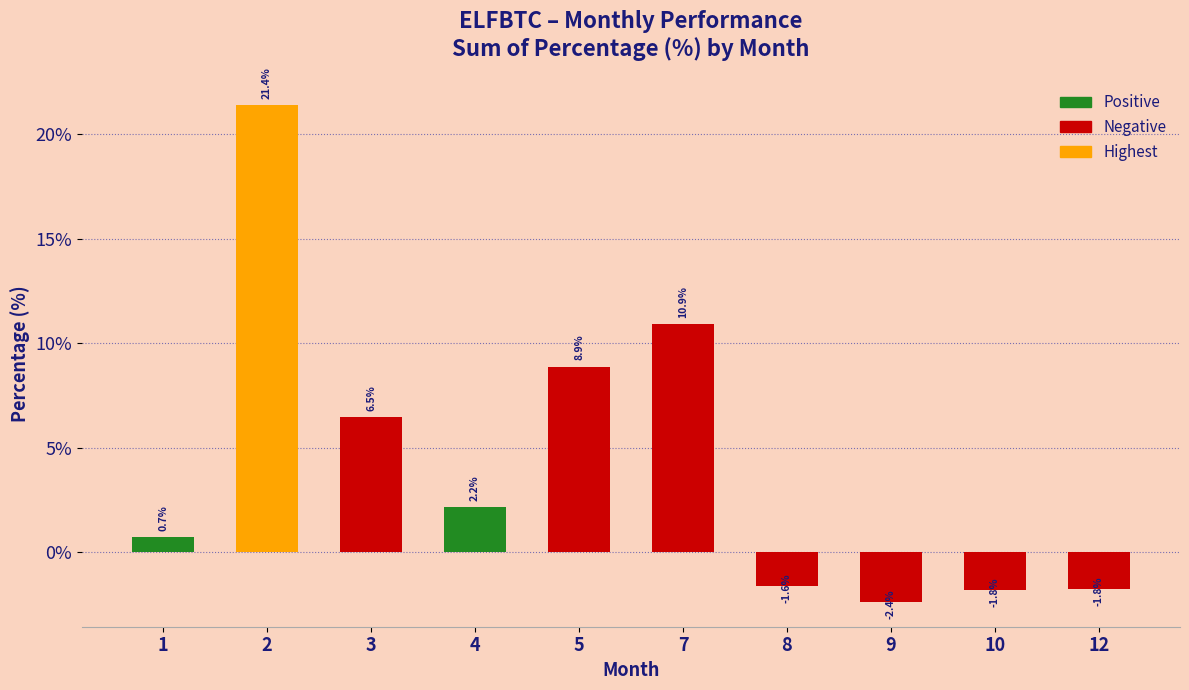

What is the sum of all values?

43.0